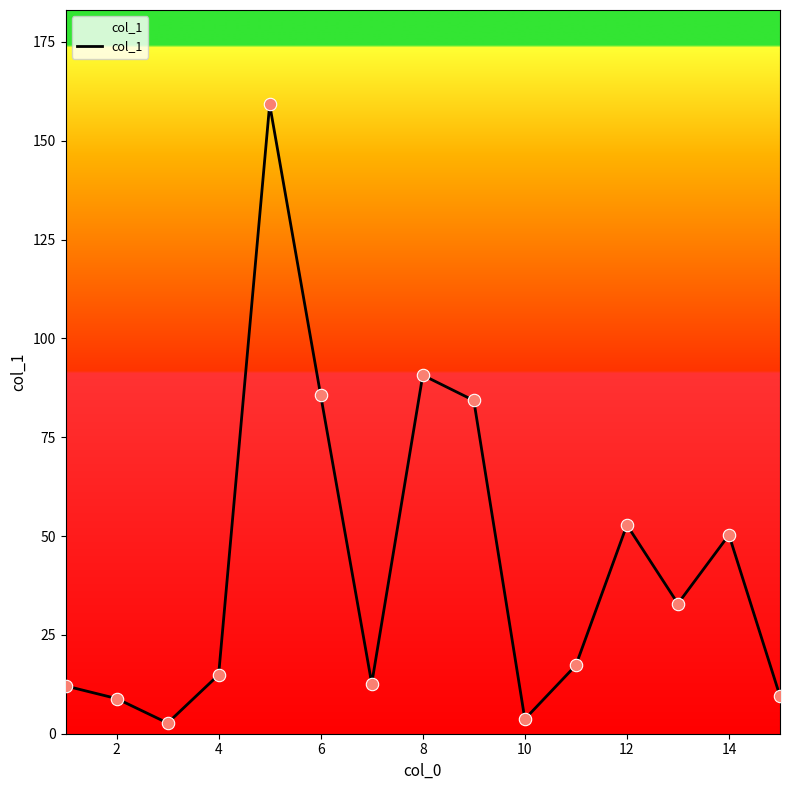

What is the maximum value shown in the chart?

159.2